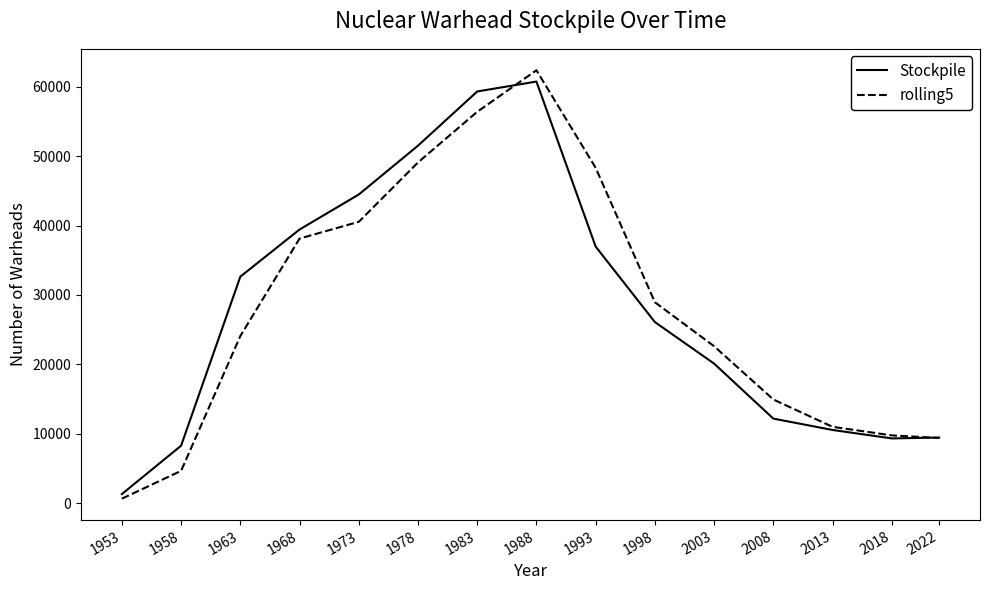

True or false: Stockpile and rolling5 cross at least once.

True